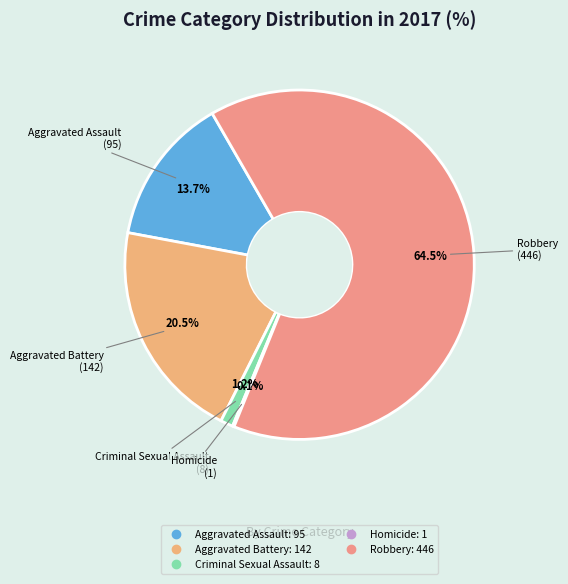

Between Aggravated Assault and Criminal Sexual Assault, which is larger?

Aggravated Assault